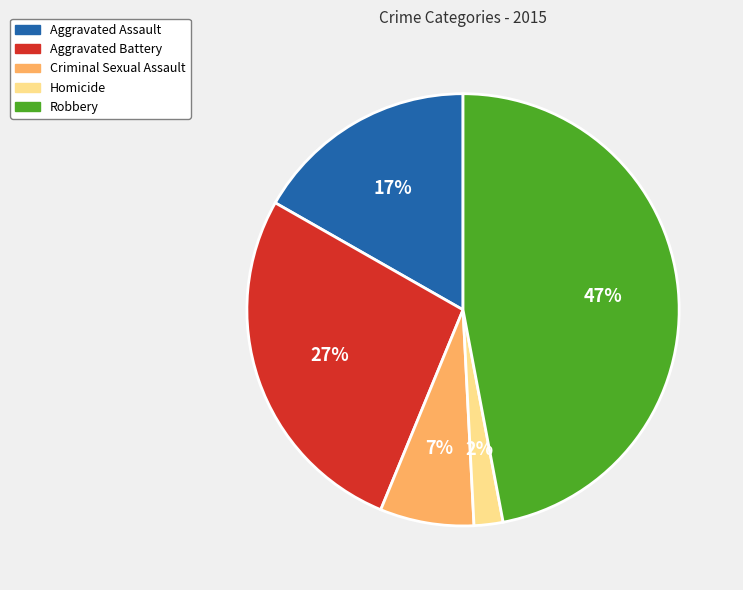

How many segments does this pie chart have?

5